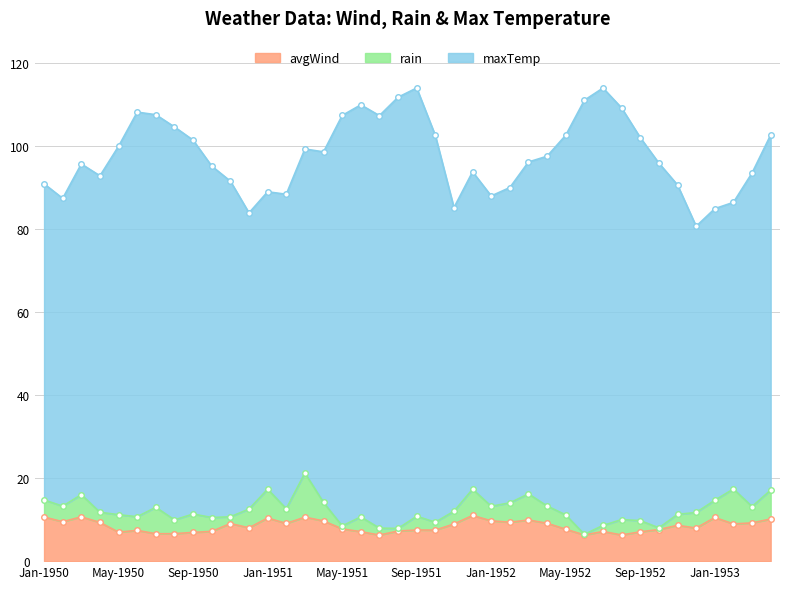

Which has a higher value, Jul-1950 or Mar-1952?

Mar-1952